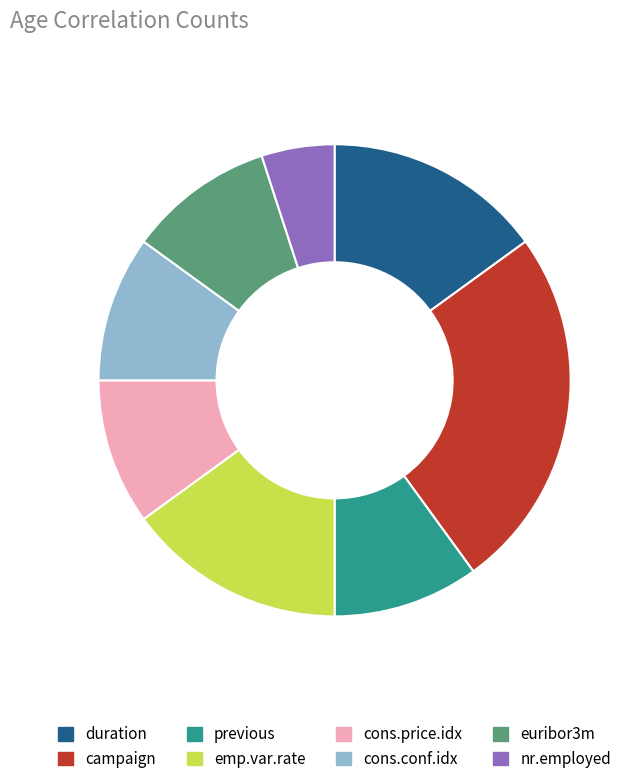

Is there a majority slice in this chart?

No